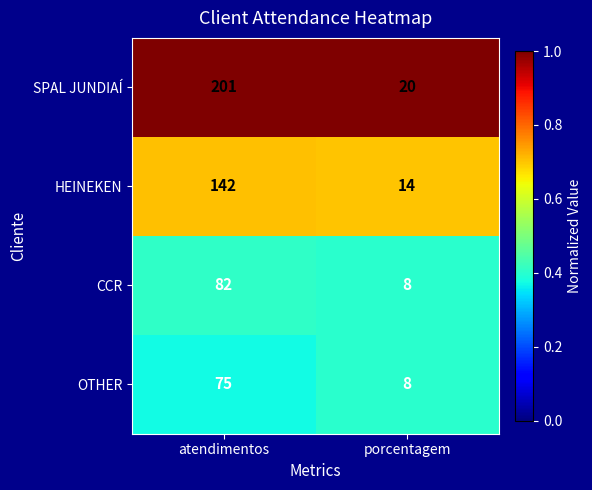

The value of CCR at porcentagem is 8. True or false?

True